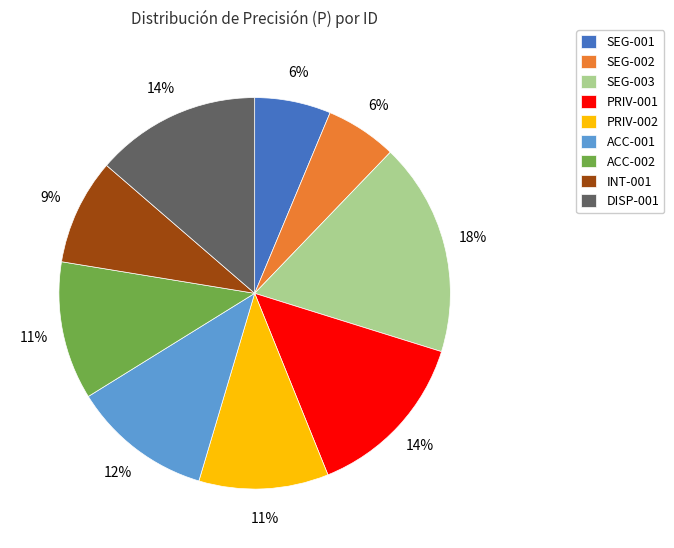

Does SEG-003 represent more than half of the total?

No